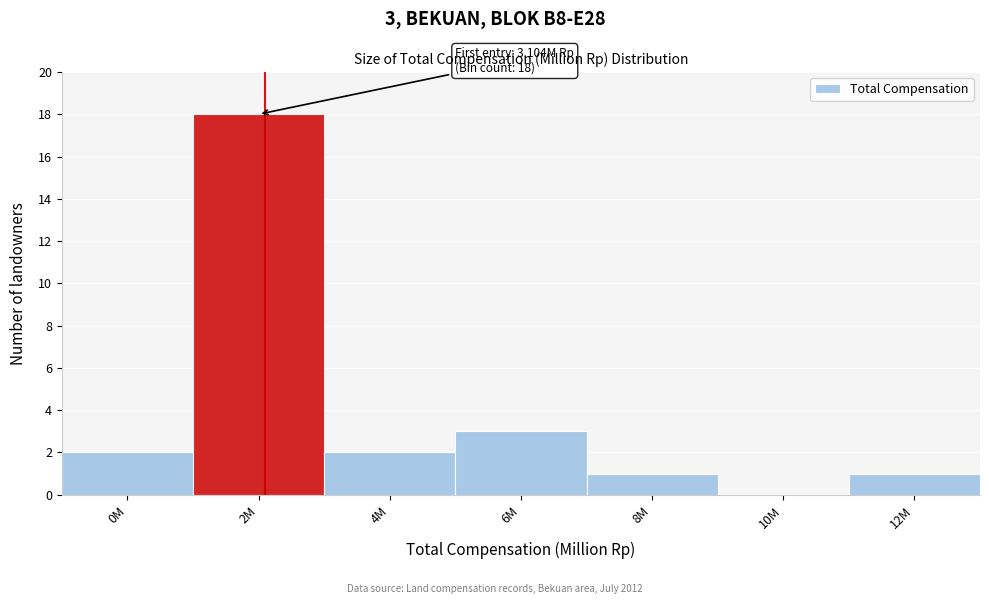

Which label corresponds to the largest value in the chart?

2M